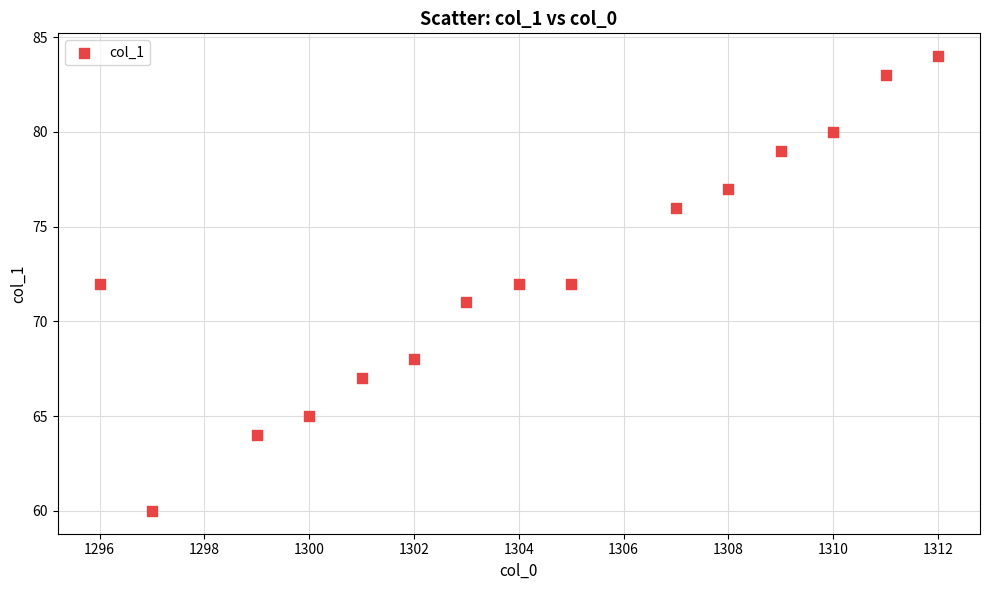

How many data points are displayed?

15